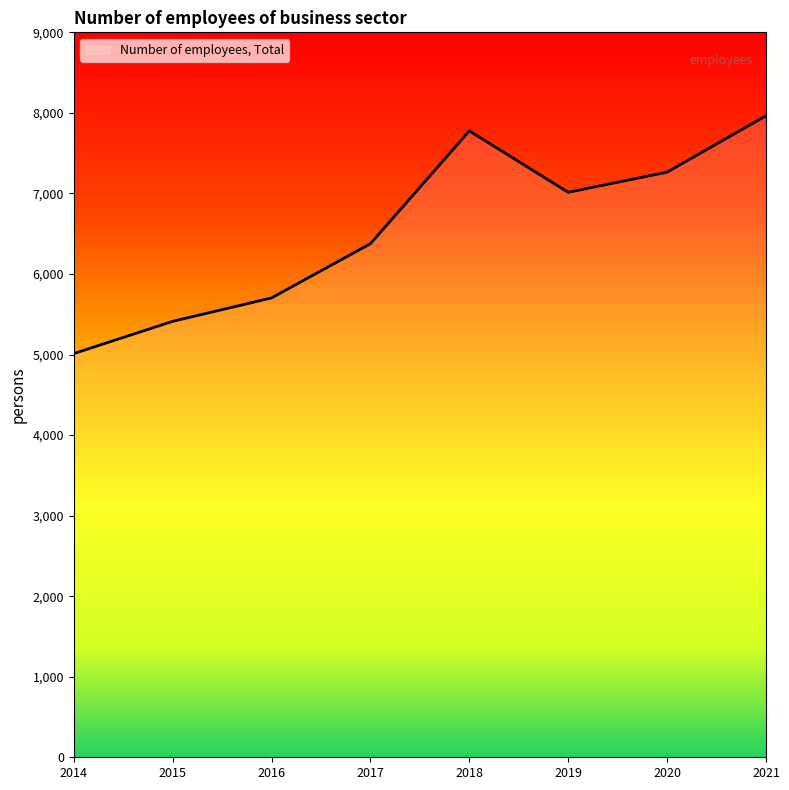

What is the value of the 5th point from the left?

7776